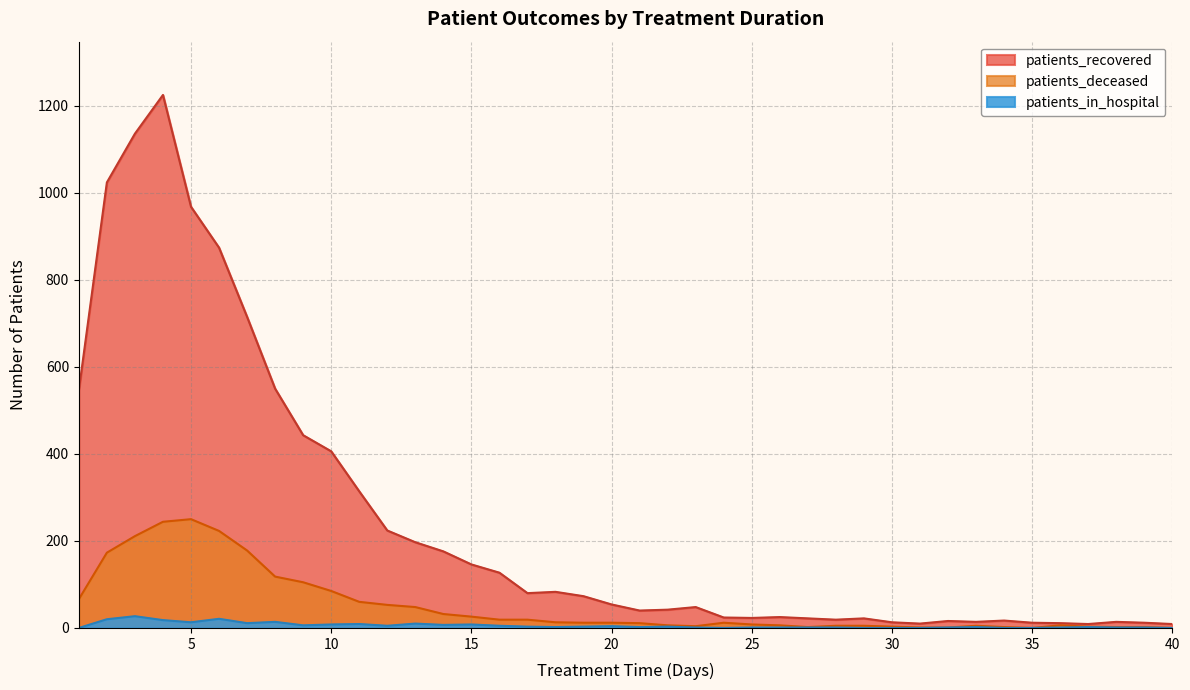

What is the sum of the patients_deceased values at 15 and 25?

34